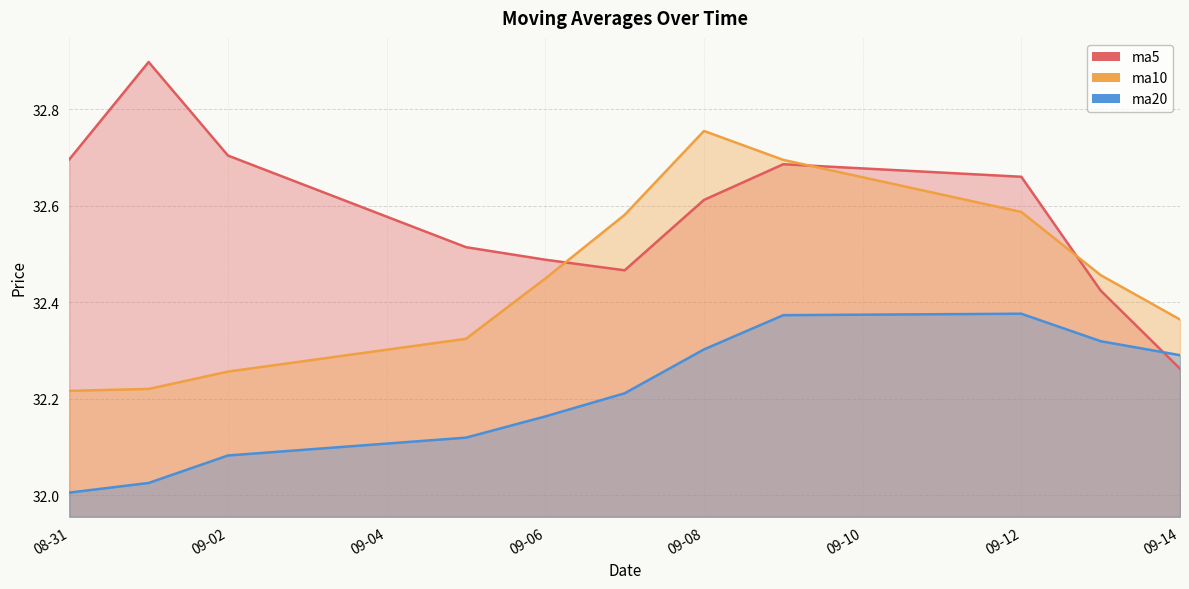

True or false: ma20 has a value of 32.1 at 2016-09-05.

True